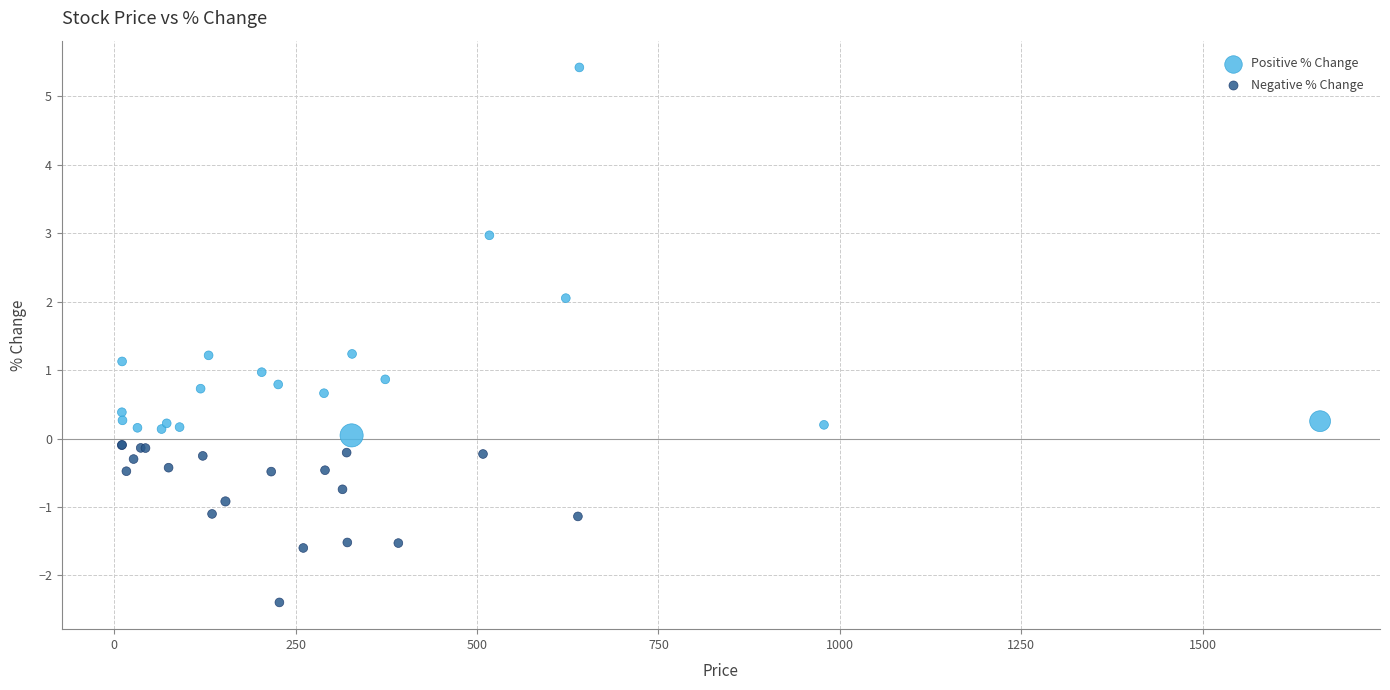

Which series contains the lowest Y value?

Negative % Change